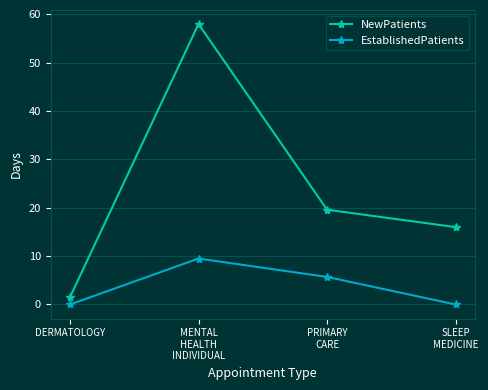

What are all the series names shown in the legend?

NewPatients, EstablishedPatients